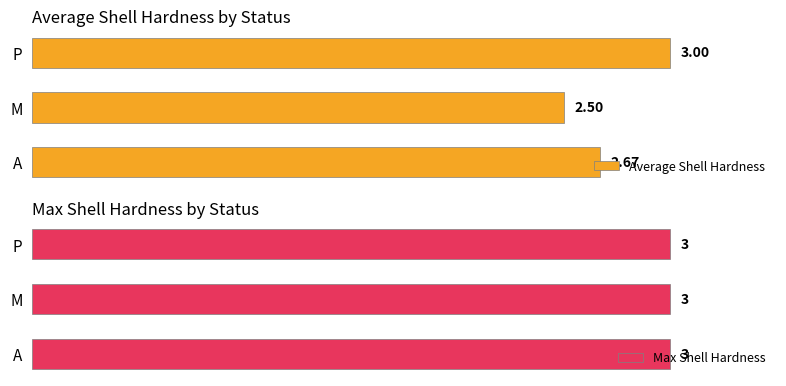

At which label does Average Shell Hardness reach its peak?

P